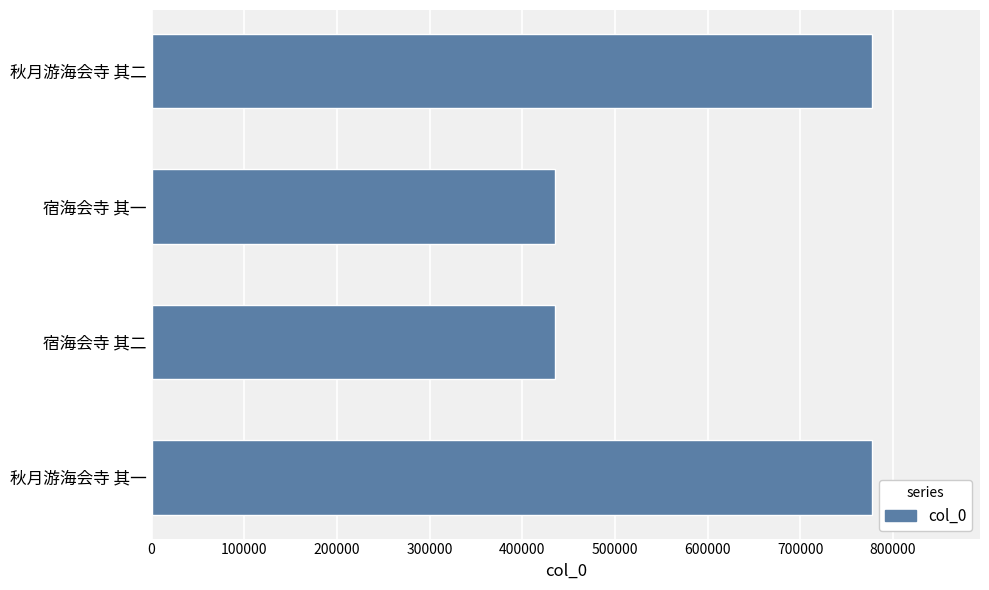

What is the maximum value shown in the chart?

777247